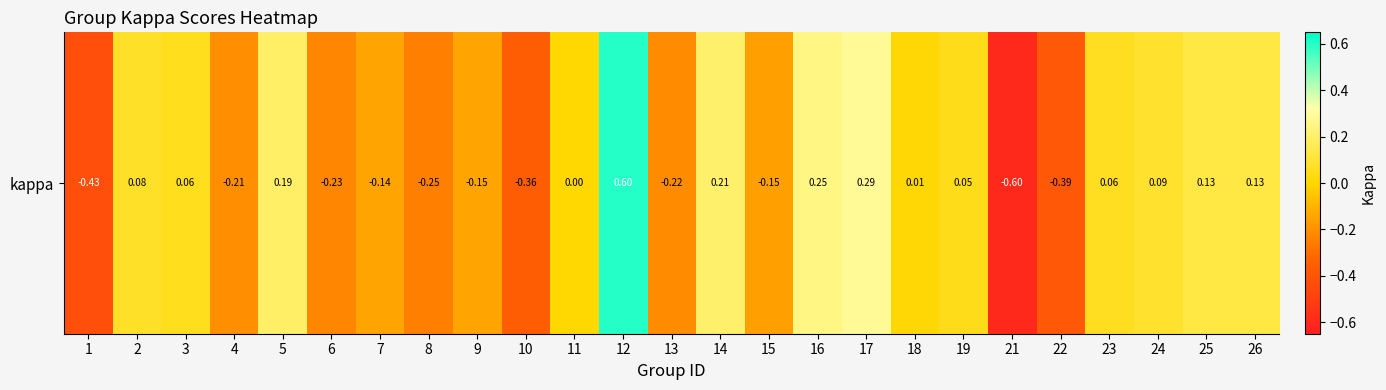

At which label is the value closest to 0?

11